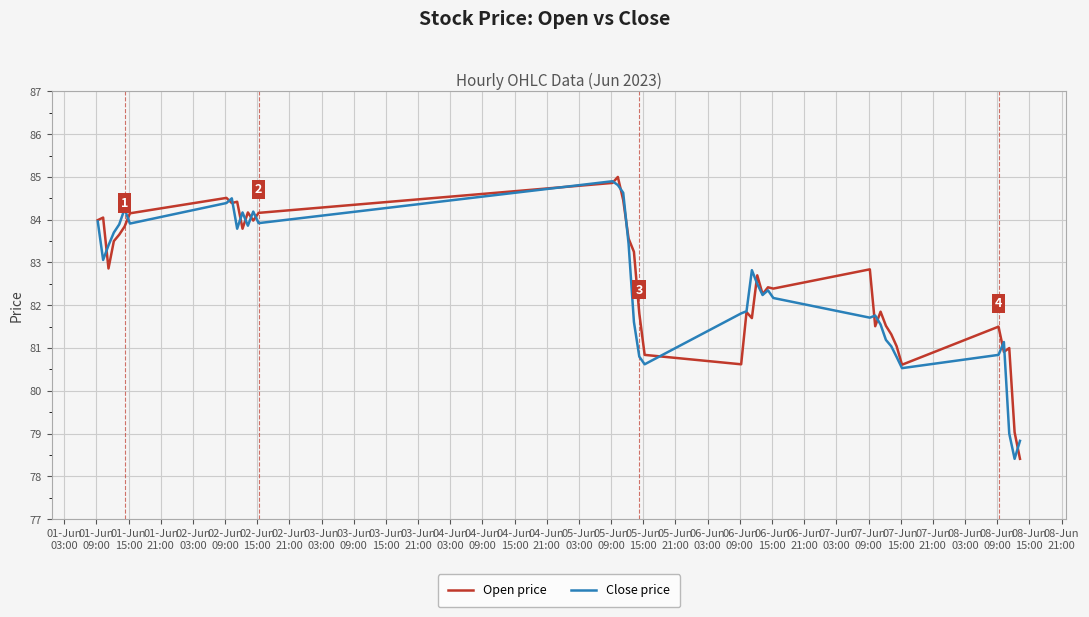

What is the maximum value for Open price?

85.0